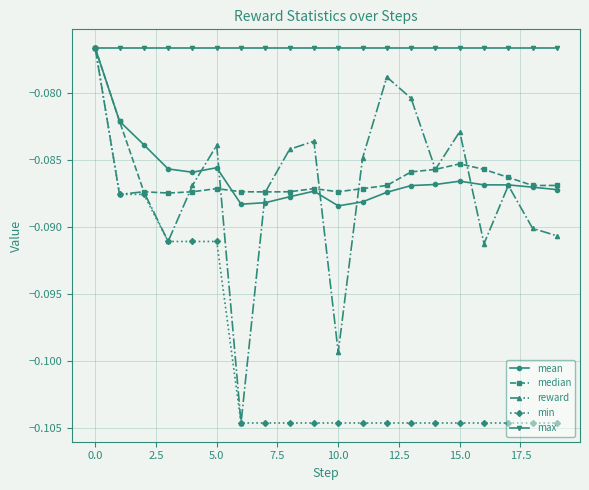

Which series ends up on top after the final intersection of median and mean?

median